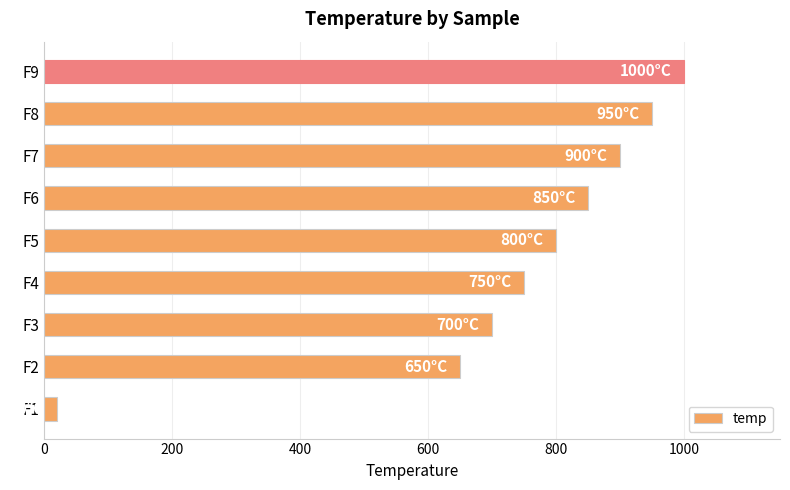

Approximately how many times larger is the value at F3 compared to F4?

0.9